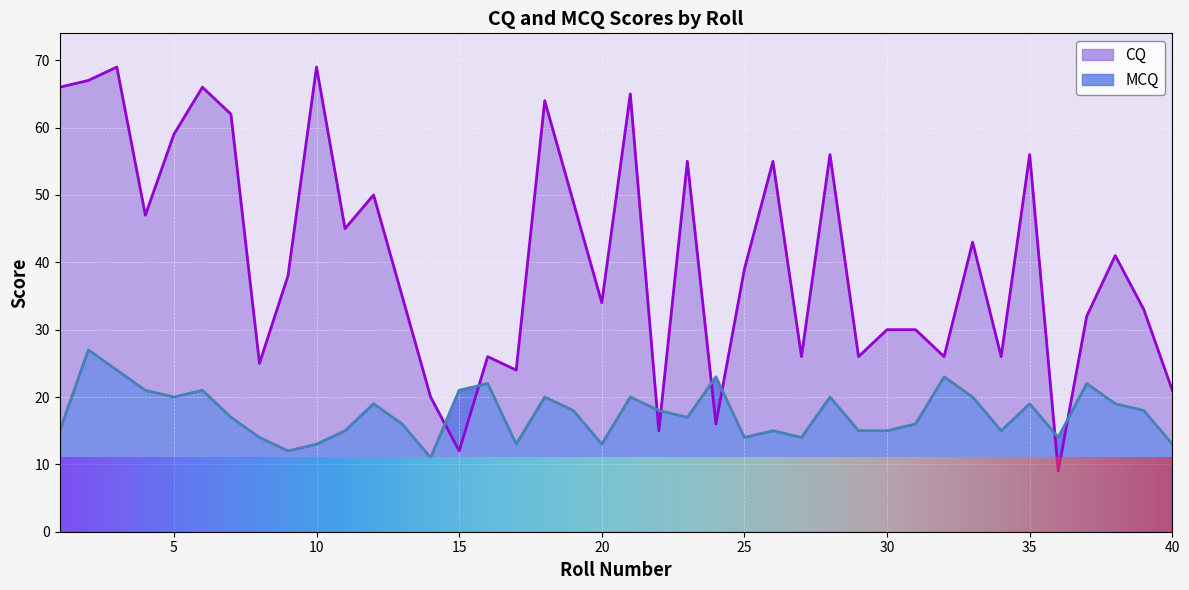

What is the spread (max minus min) of values at 39?

15